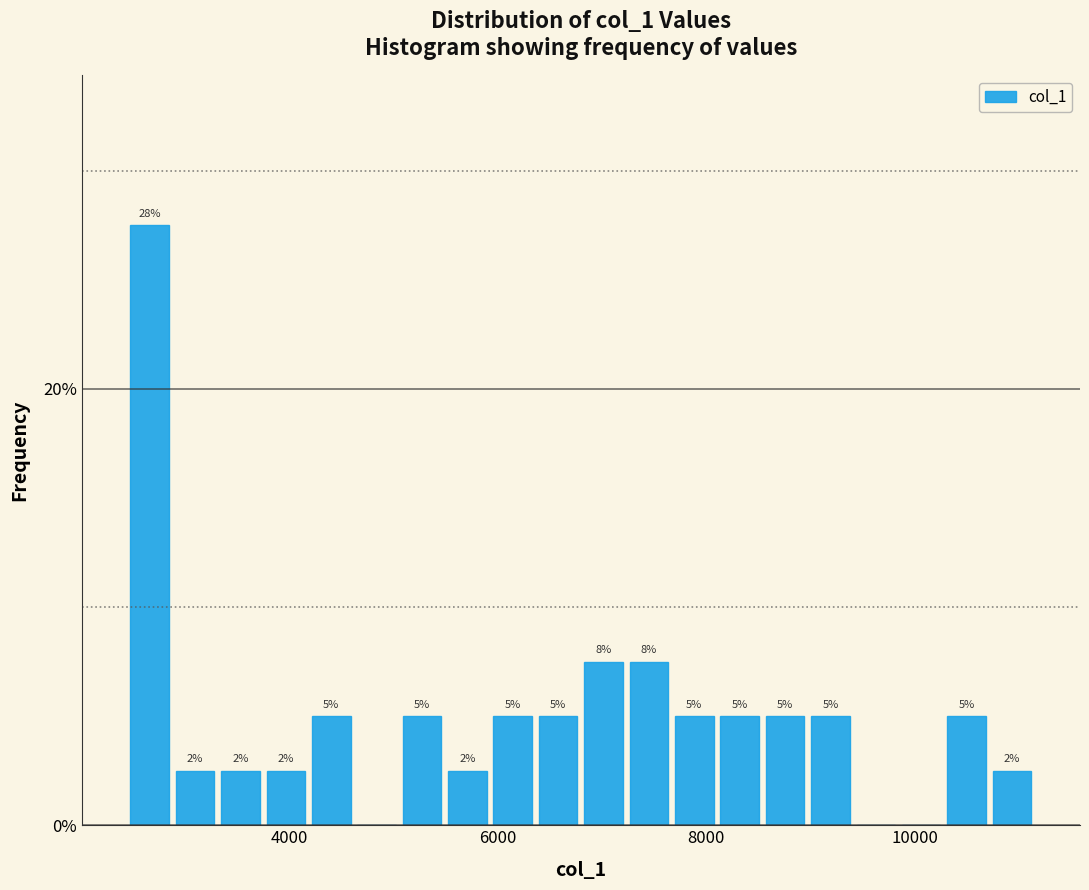

Read against the x-axis, roughly where is the centre of the tallest bar?

2600